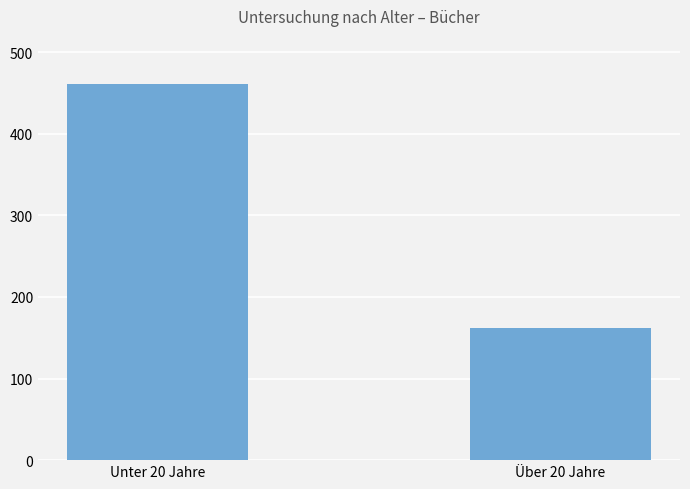

What is the ratio of the value at Unter 20 Jahre to the value at Über 20 Jahre?

2.8